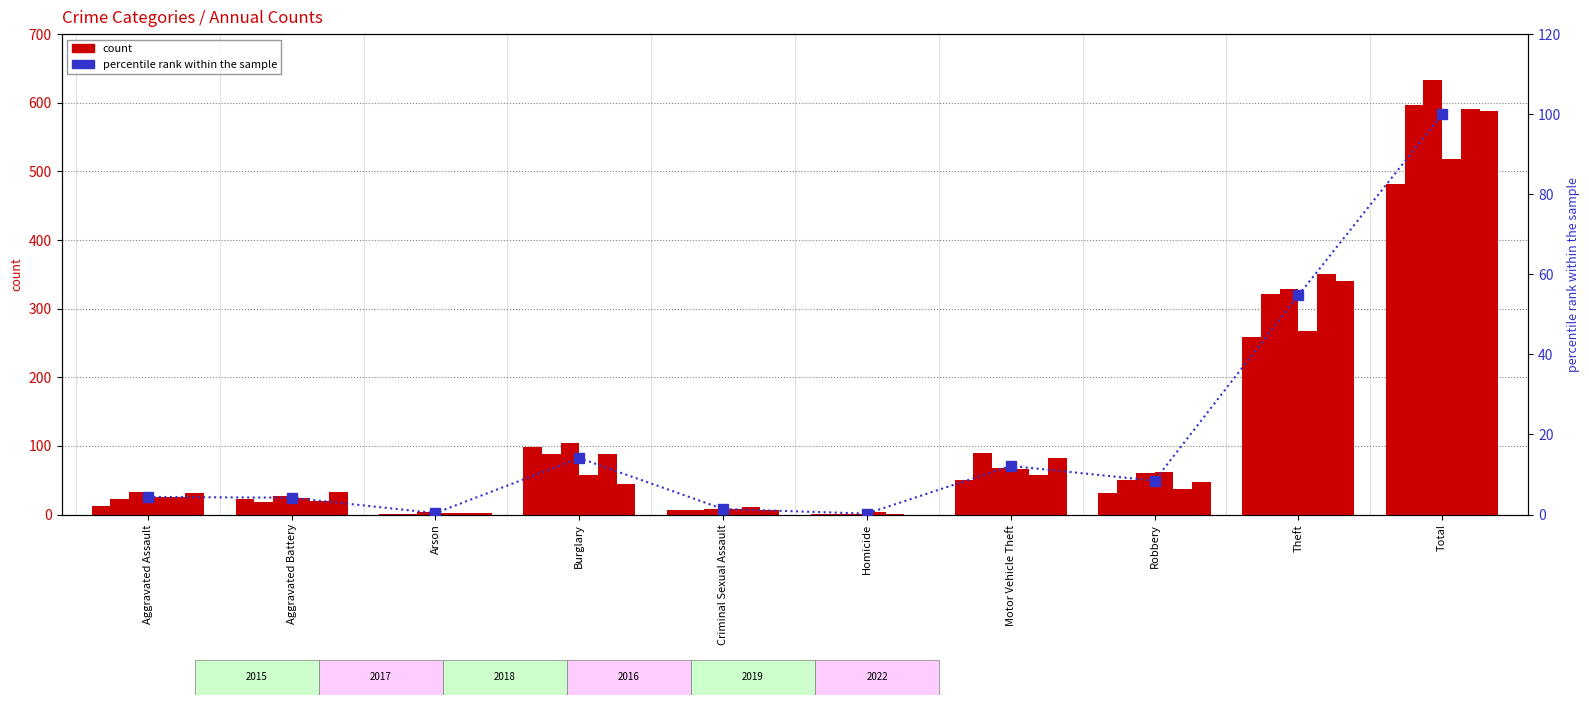

Reading right to left, transcribe all the data shown in this chart.

100.0	54.7	8.4	12.1	0.2	1.4	14.1	0.4	4.2	4.4